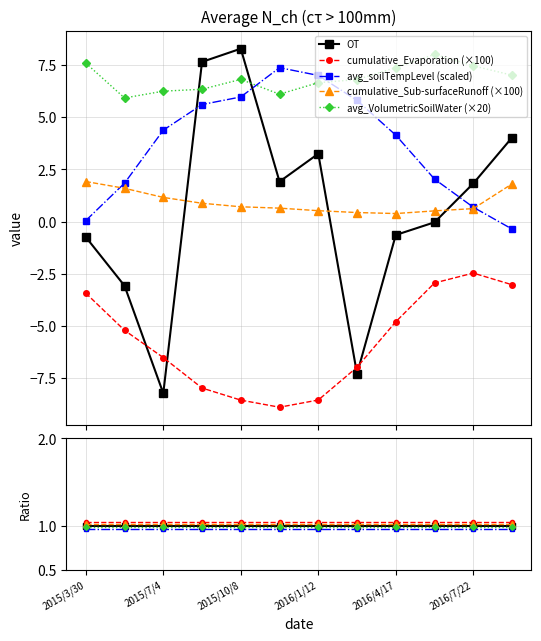

Is it true that OT equals 1.1 at 2016/8/27?

False